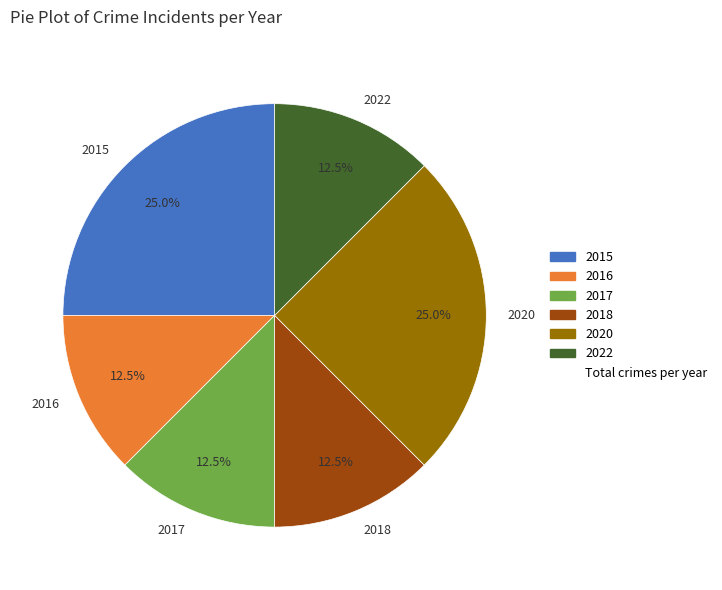

Is it true that 2015 is 25% of the pie?

True